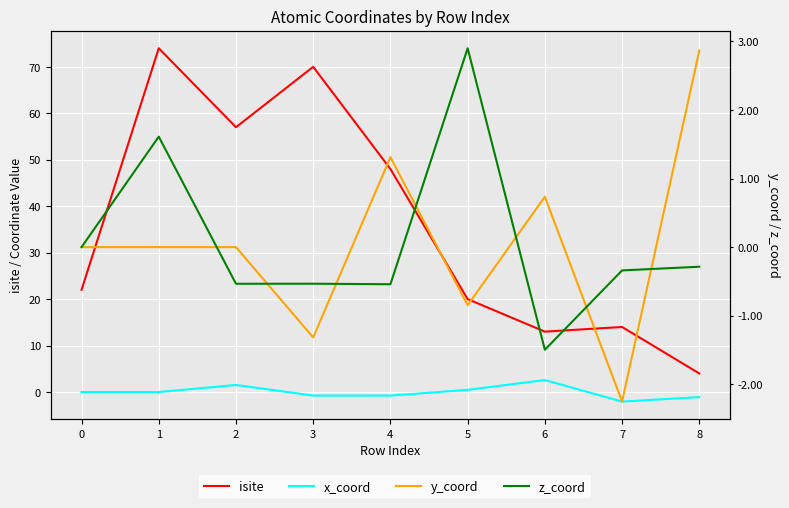

True or false: y_coord and isite intersect in this chart.

False